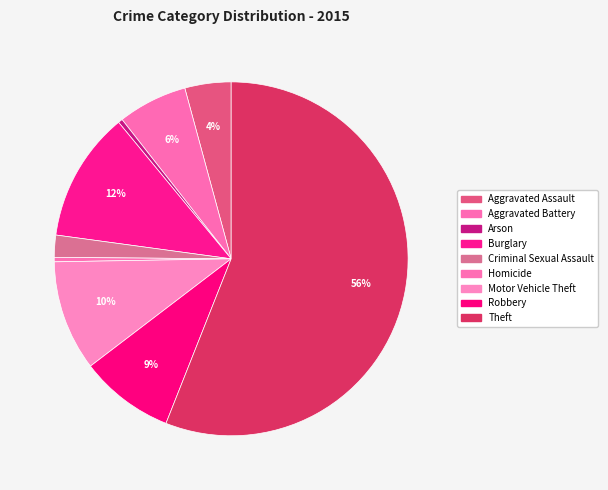

Approximately how many times larger is the value at Aggravated Assault compared to Robbery?

0.5